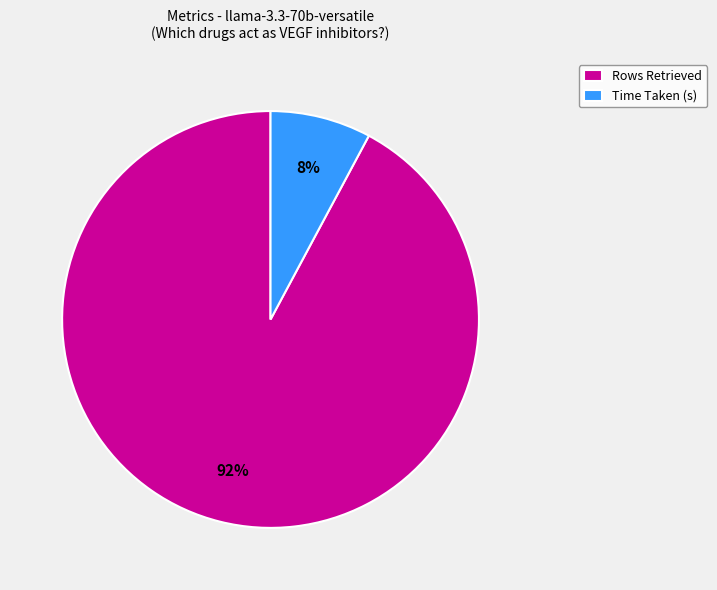

To the nearest percent, what is the combined percentage of Time Taken (s) and Rows Retrieved?

100%